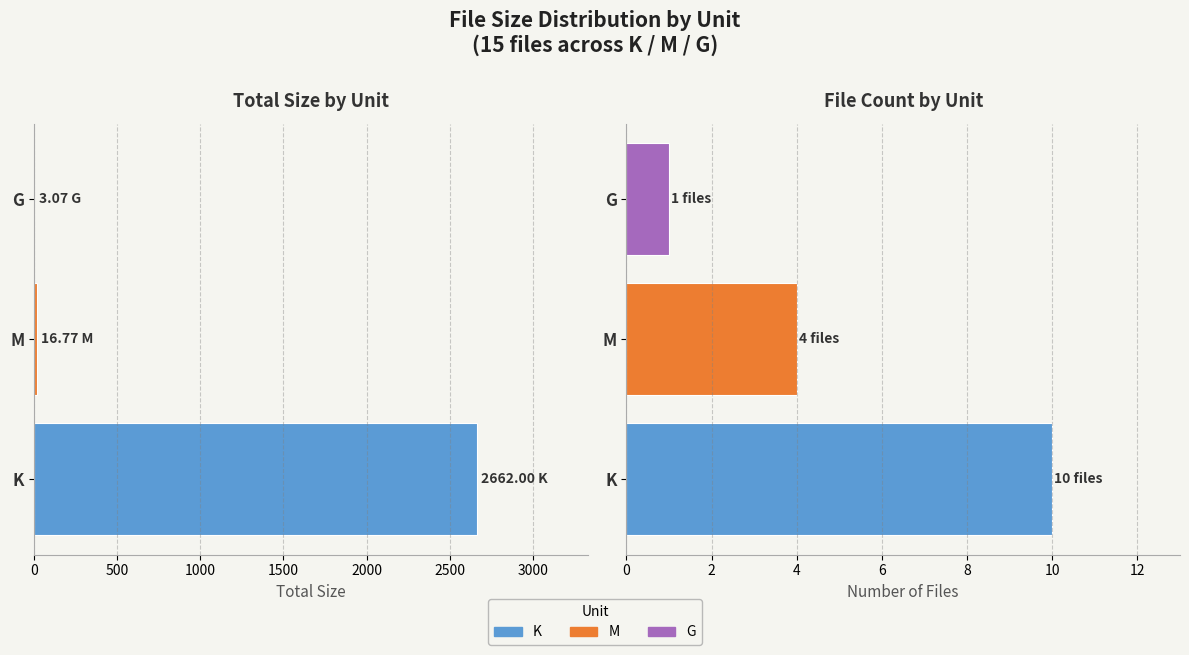

Does the chart contain any negative values?

No